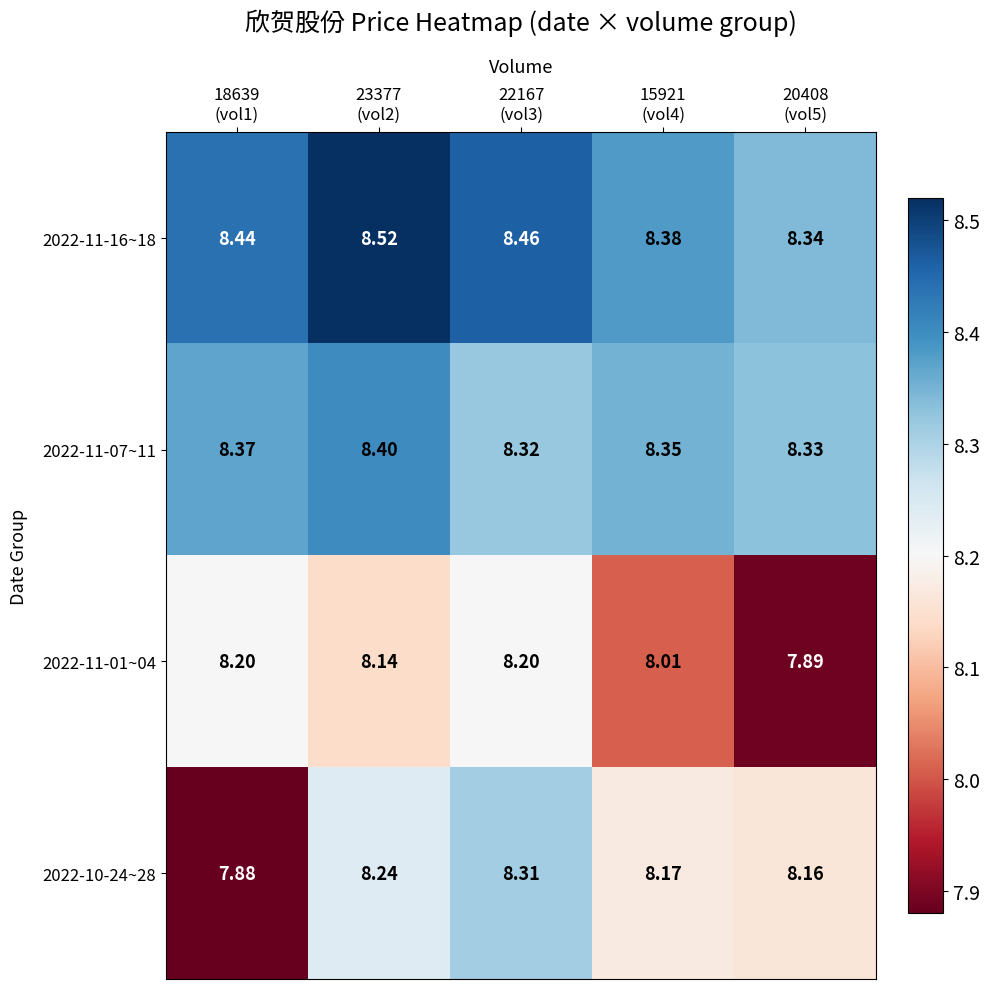

How many series are shown in this chart?

4